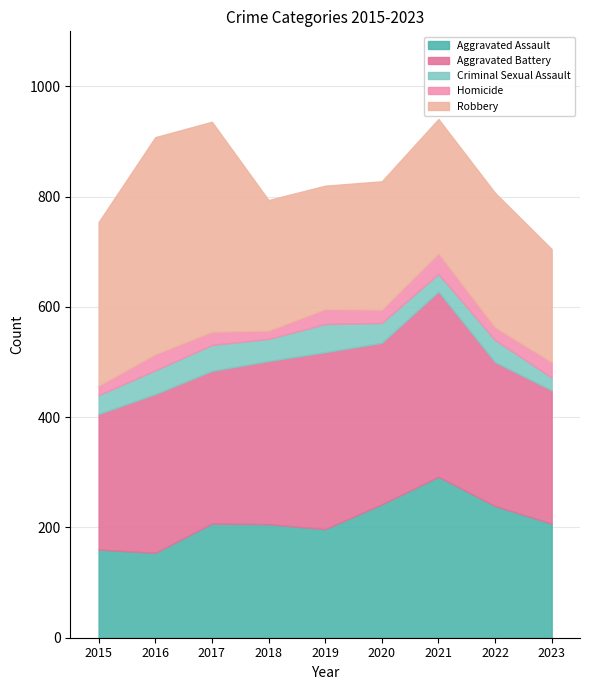

In Homicide, how many points are lower than both neighbors (excluding endpoints)?

3